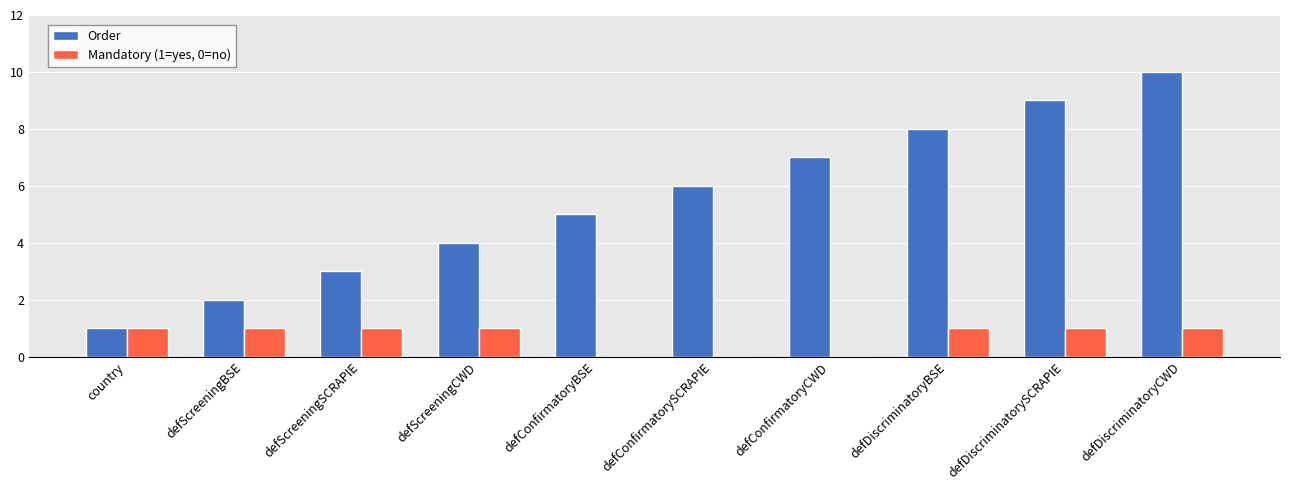

Is the value of Mandatory (1=yes, 0=no) at defScreeningSCRAPIE greater than the value of Order at defScreeningBSE?

No